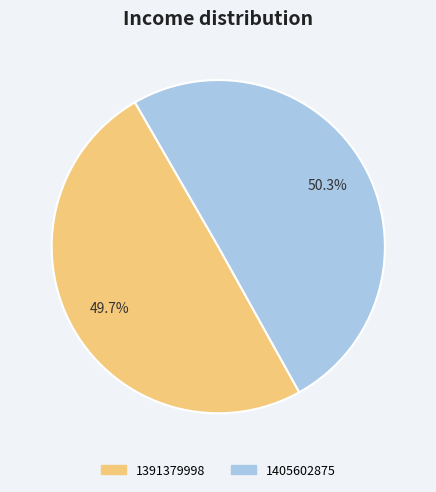

To the nearest percent, what is the combined percentage of 1405602875 and 1391379998?

100%